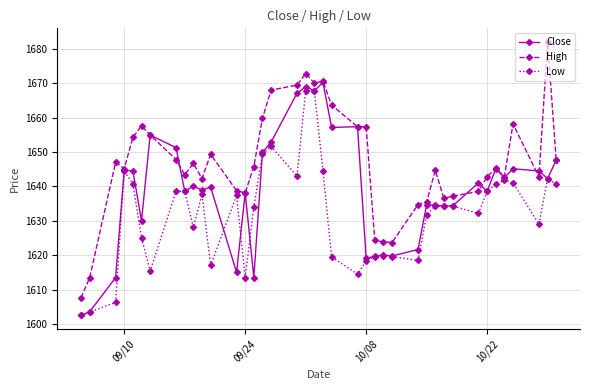

What is the smallest value displayed?

1602.5